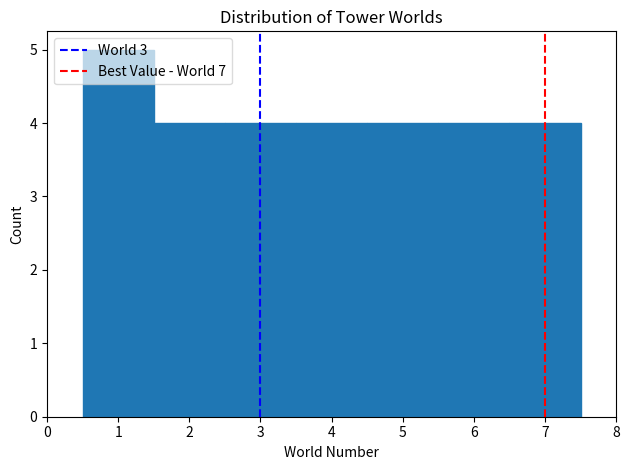

Over which range of the x-axis is the bar tallest?

0.5 to 1.5